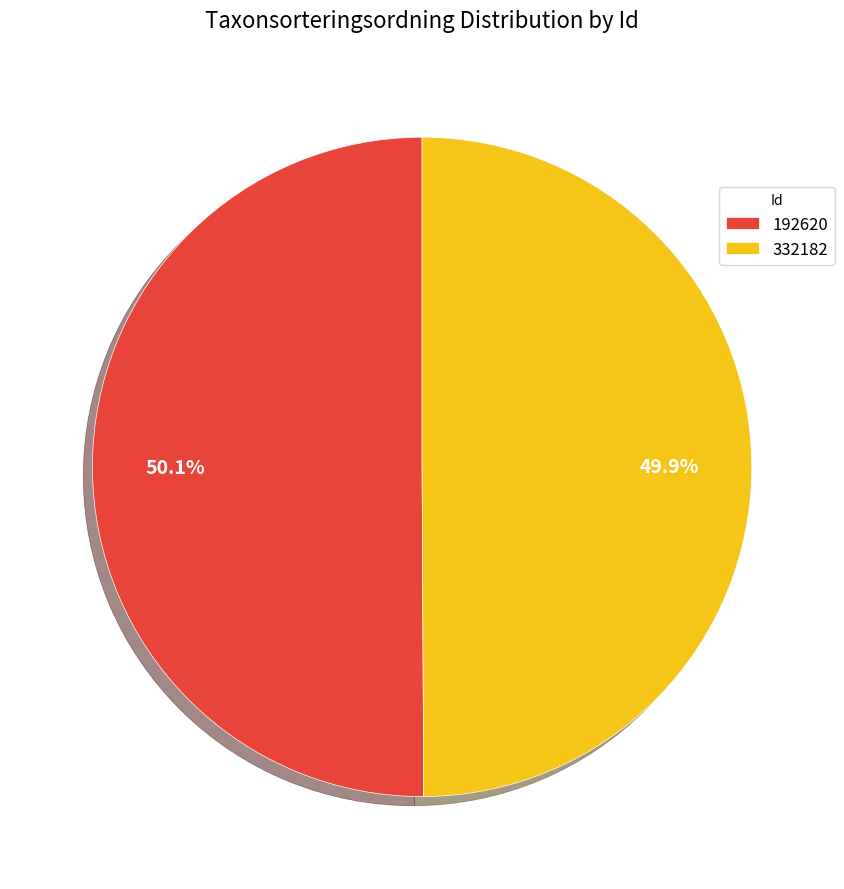

Is there any slice that represents more than half of the pie?

Yes